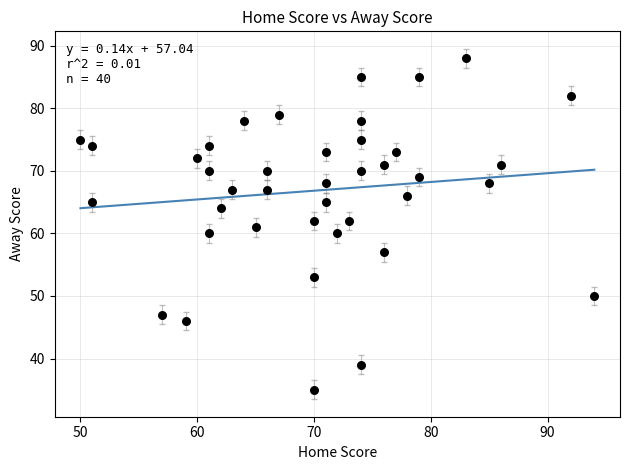

What is the range of X values (max minus min)?

44